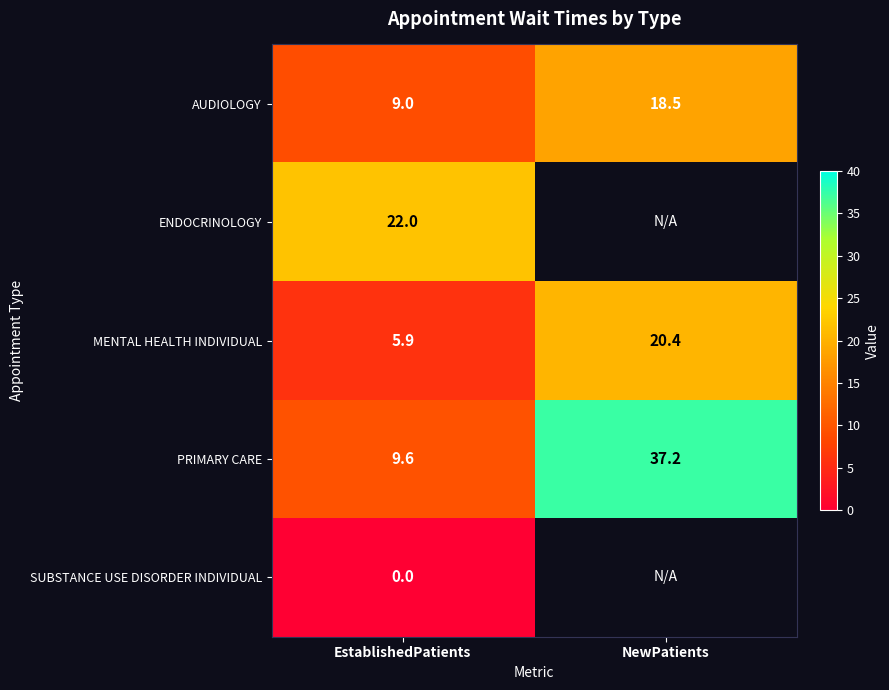

Which category has the highest value in the AUDIOLOGY series?

NewPatients